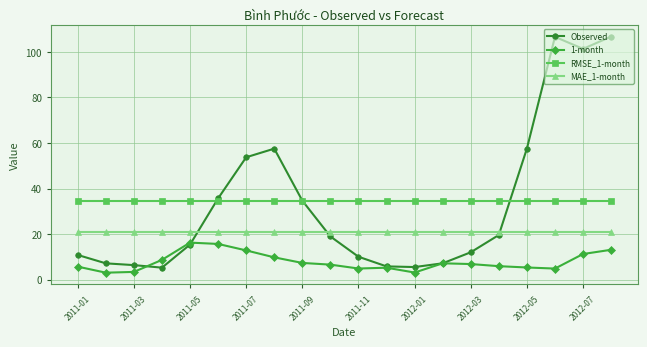

At how many categories does at least one series exceed 47?

6